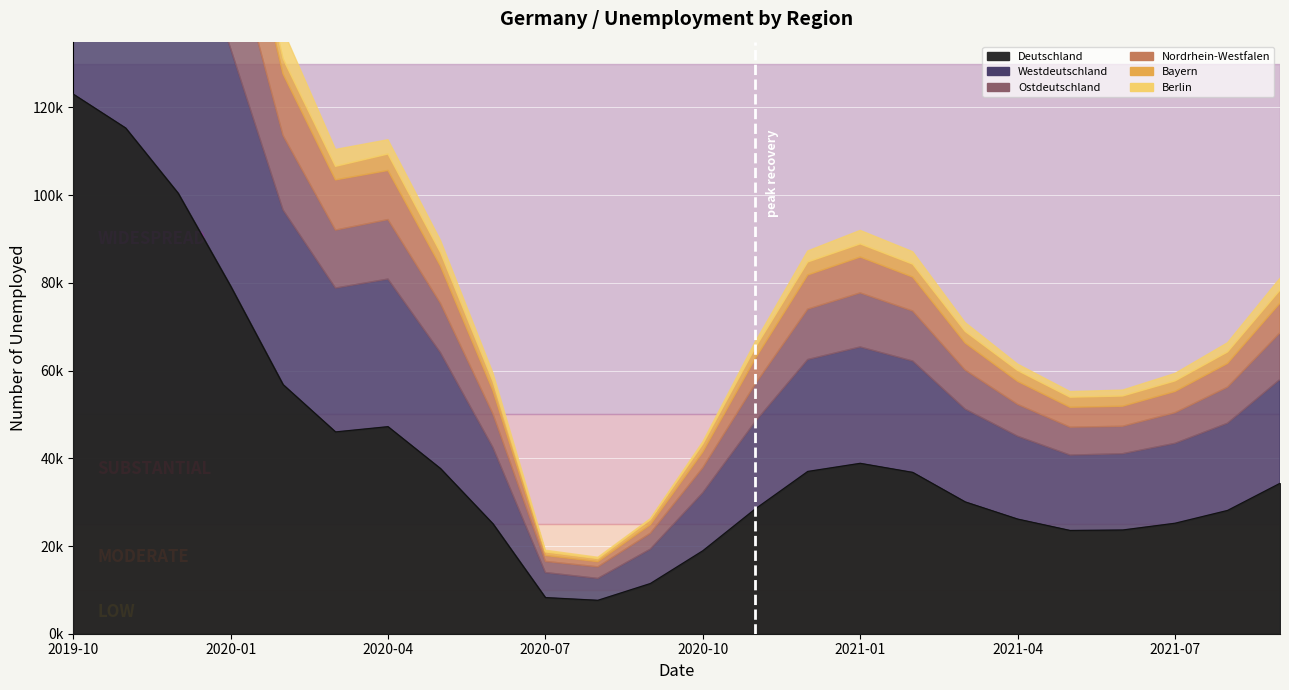

At which label is Ostdeutschland closest to 20886?

2020-02-11